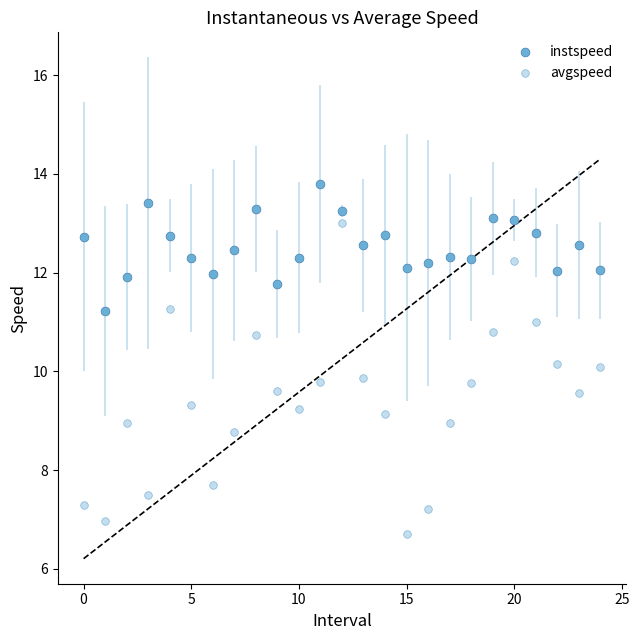

Which series reaches the maximum Y coordinate?

instspeed